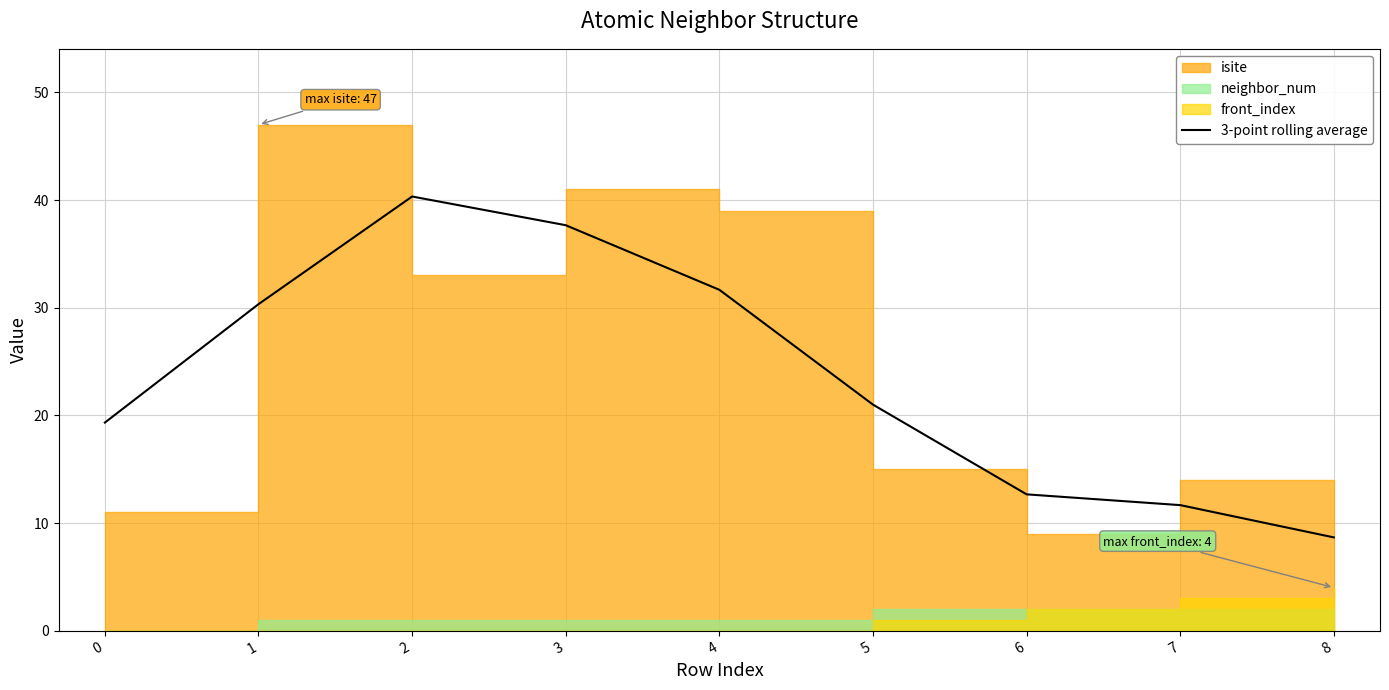

True or false: the data shows 4.0 at 7.

False